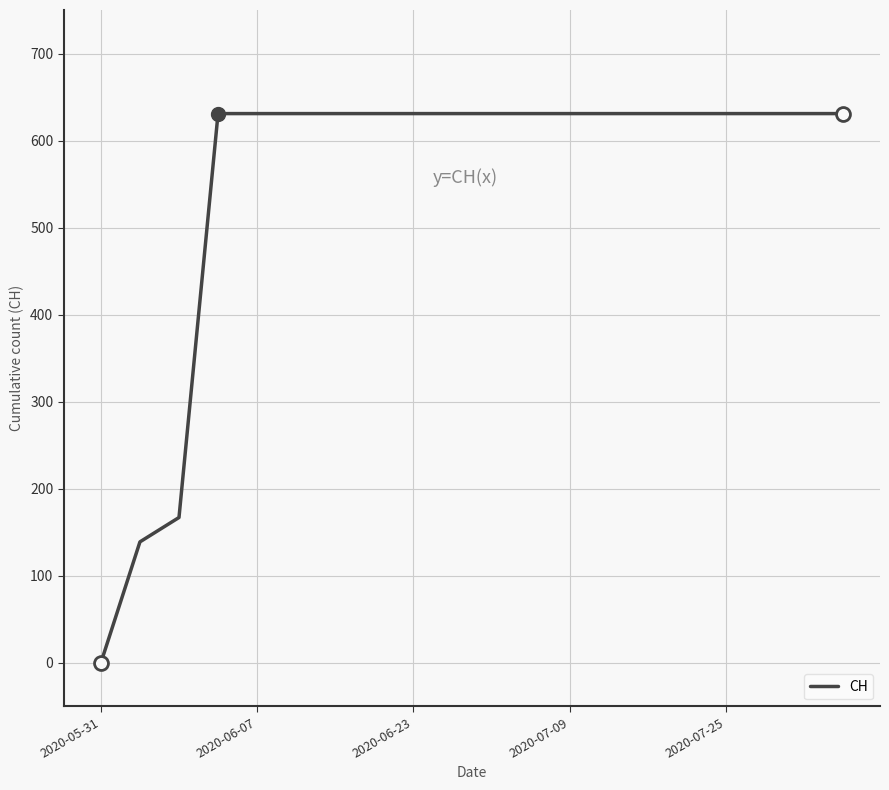

What is the difference between the maximum and minimum values?

631